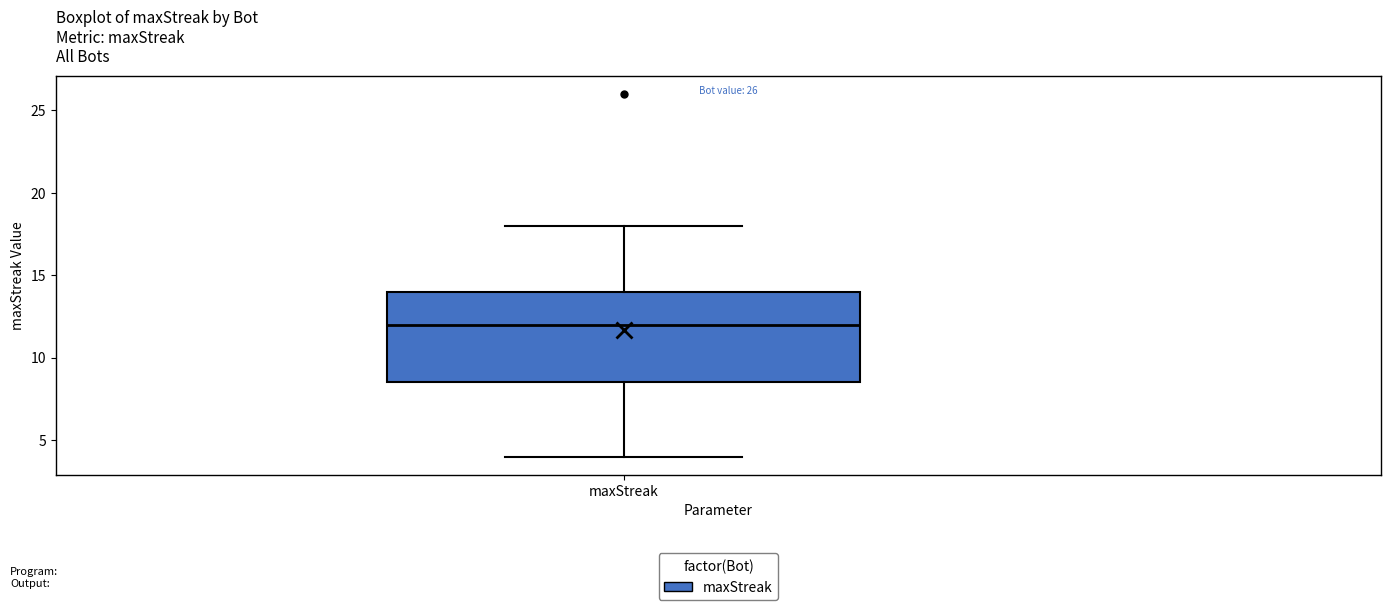

Transcribe this box plot: give where the median line is, the range the box spans, and where the two whiskers end, as read against the y-axis. The values are not printed on the chart, so give them approximately, as read against the axis.

median 12.0, box 8.5 to 14.0, whiskers 4.0 to 18.0